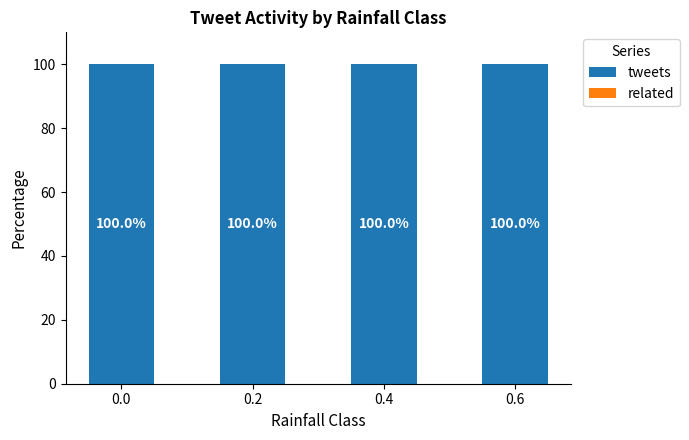

What is the sum of all tweets values?

400